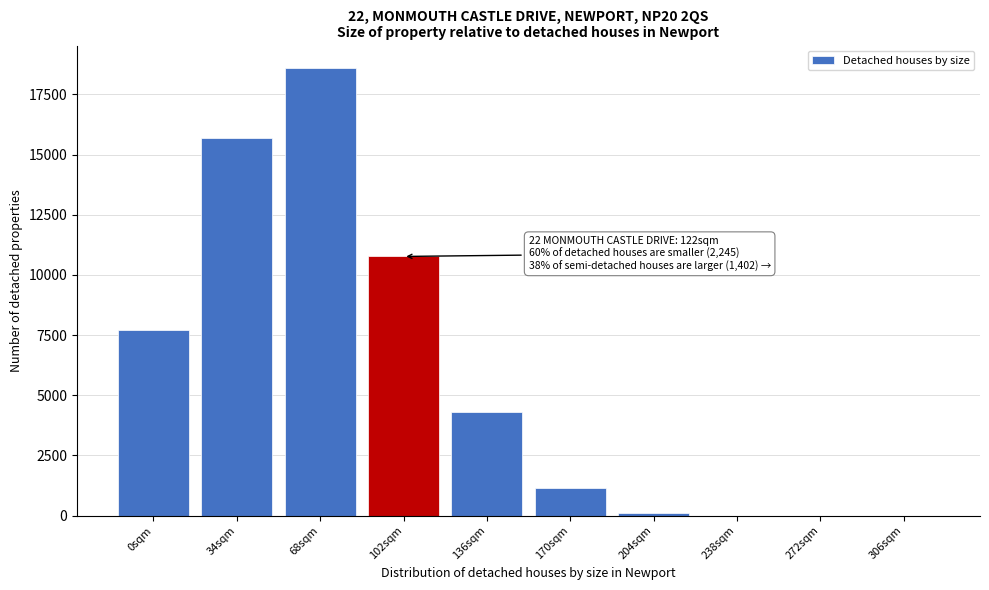

What is the change in value from 170sqm to 306sqm?

-1129